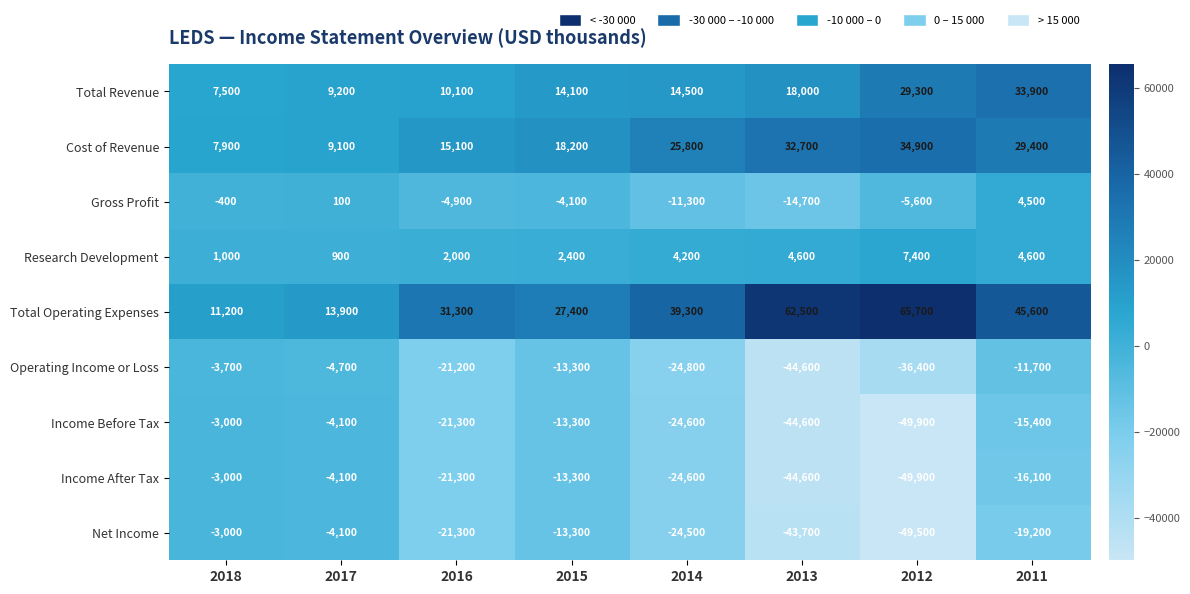

Rank the categories by Total Revenue value from highest to lowest.

2011, 2012, 2013, 2014, 2015, 2016, 2017, 2018